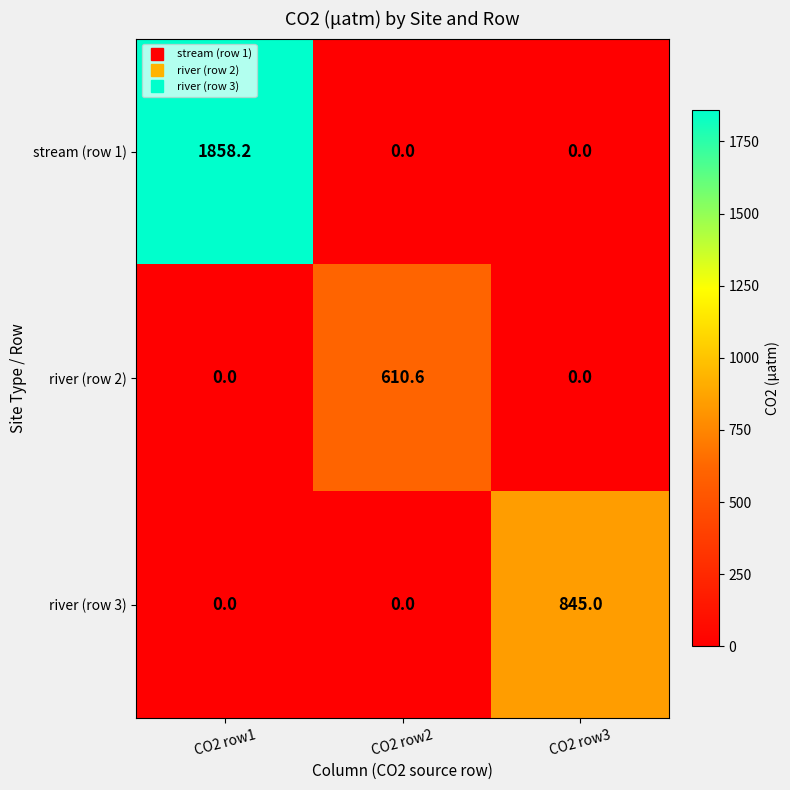

Reading right to left, list all the values displayed in this chart.

stream (row 1): CO2 row3=0.0	CO2 row2=0.0	CO2 row1=1858.2
river (row 2): CO2 row3=0.0	CO2 row2=610.6	CO2 row1=0.0
river (row 3): CO2 row3=845.0	CO2 row2=0.0	CO2 row1=0.0